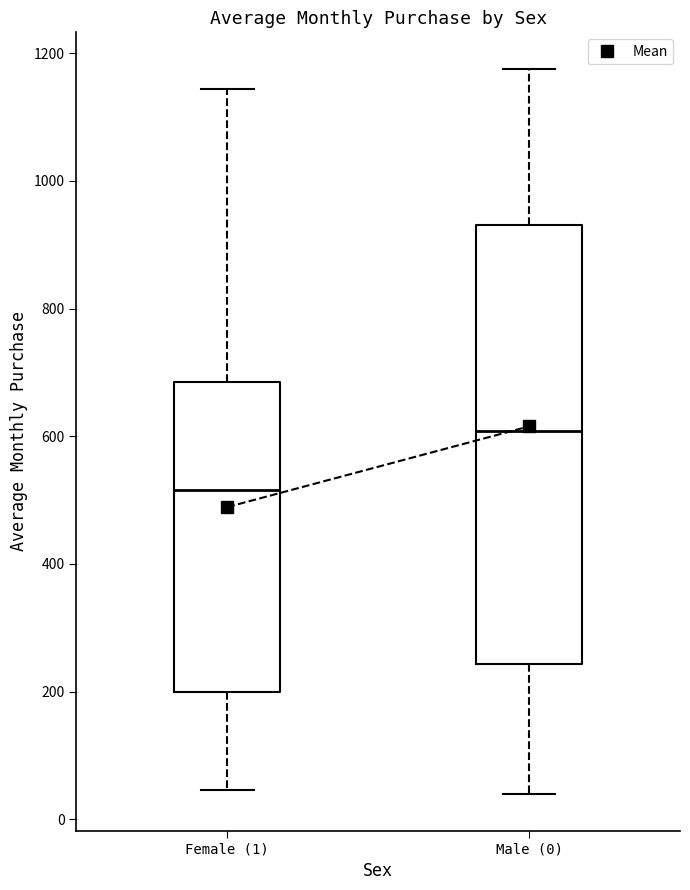

Which box's median line is the highest?

Male (0)